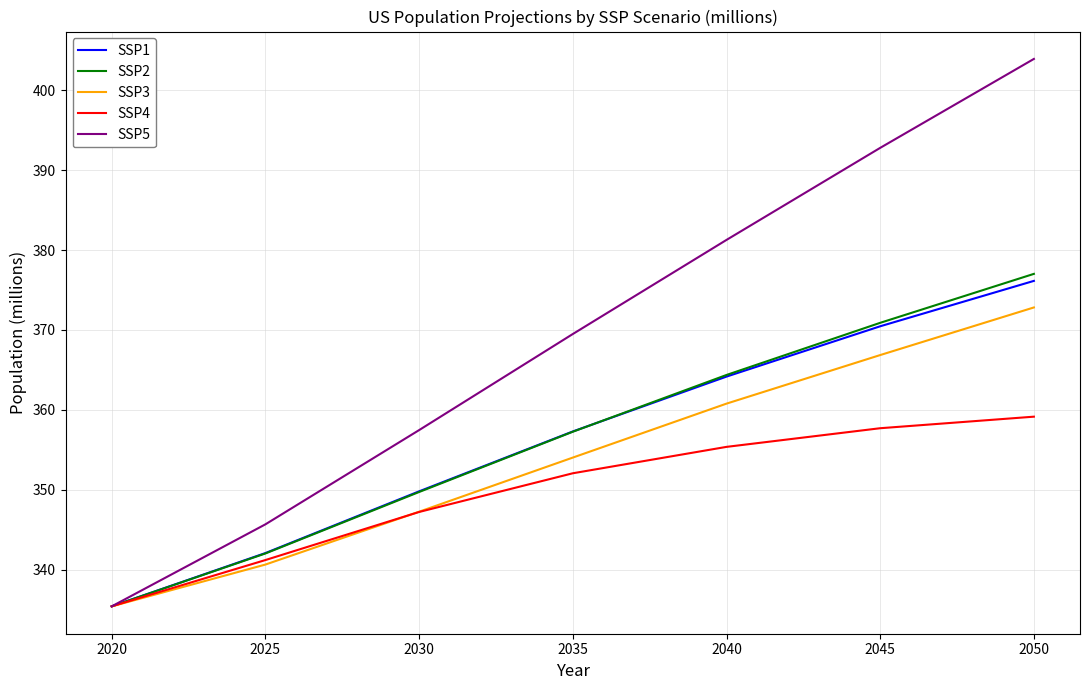

Rank the series by their maximum value, from highest to lowest.

SSP5, SSP2, SSP1, SSP3, SSP4